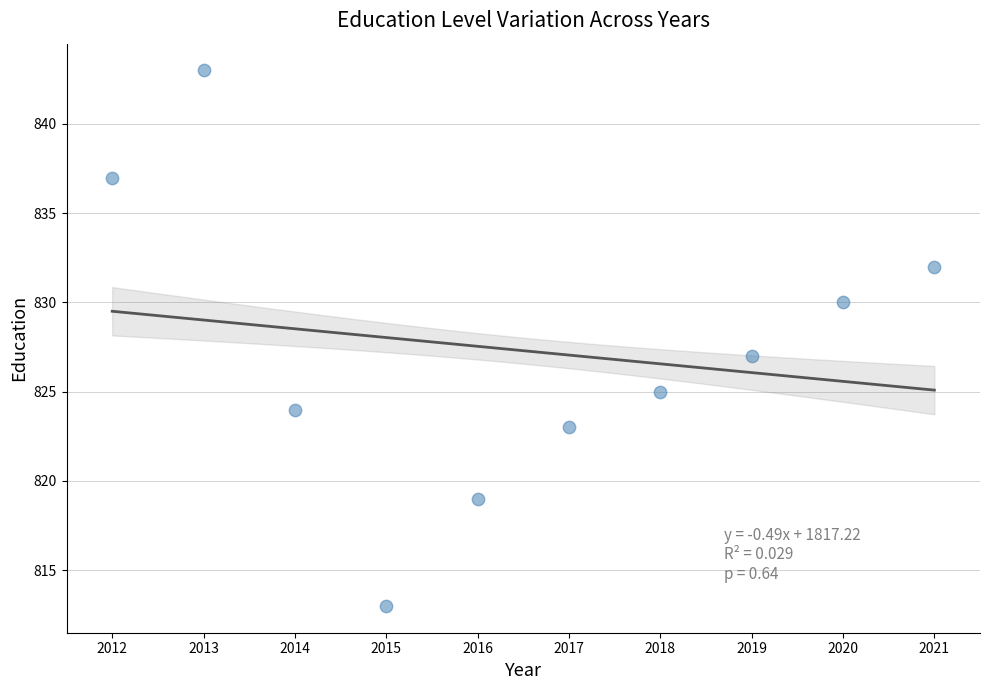

What is the average Y value?

827